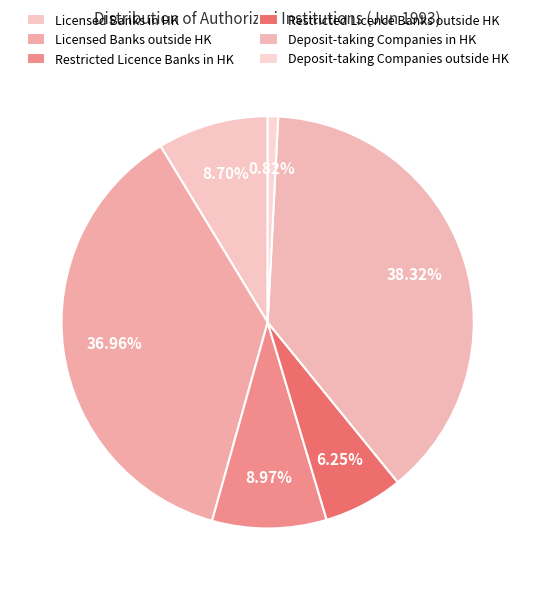

Is there a majority slice in this chart?

No